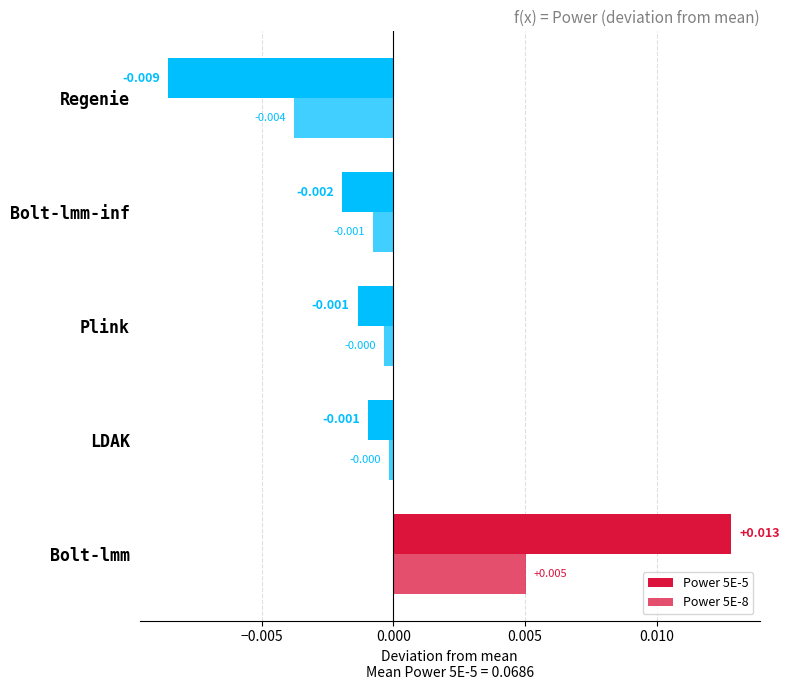

How many categories are shown in the chart?

5